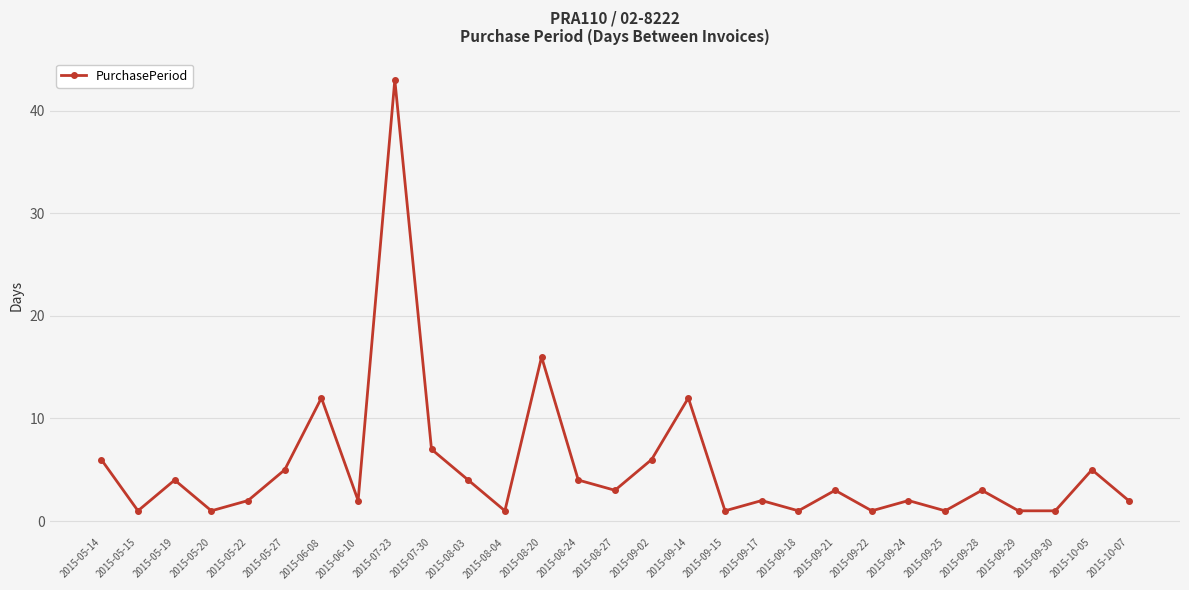

Reading right to left, extract all data points from this chart.

2015-10-07=2	2015-10-05=5	2015-09-30=1	2015-09-29=1	2015-09-28=3	2015-09-25=1	2015-09-24=2	2015-09-22=1	2015-09-21=3	2015-09-18=1	2015-09-17=2	2015-09-15=1	2015-09-14=12	2015-09-02=6	2015-08-27=3	2015-08-24=4	2015-08-20=16	2015-08-04=1	2015-08-03=4	2015-07-30=7	2015-07-23=43	2015-06-10=2	2015-06-08=12	2015-05-27=5	2015-05-22=2	2015-05-20=1	2015-05-19=4	2015-05-15=1	2015-05-14=6